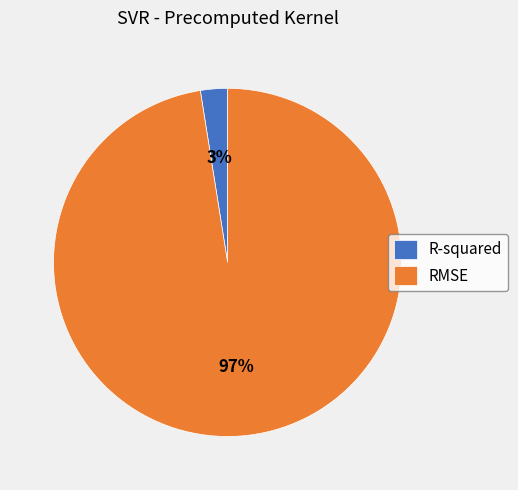

Is the sum of RMSE and R-squared greater than half?

Yes